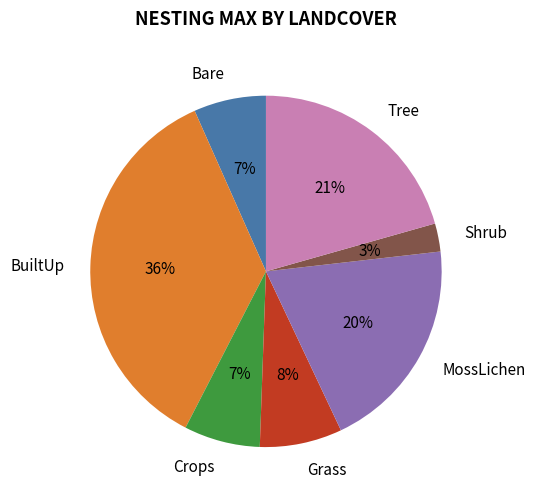

How many slices are in this pie chart?

7